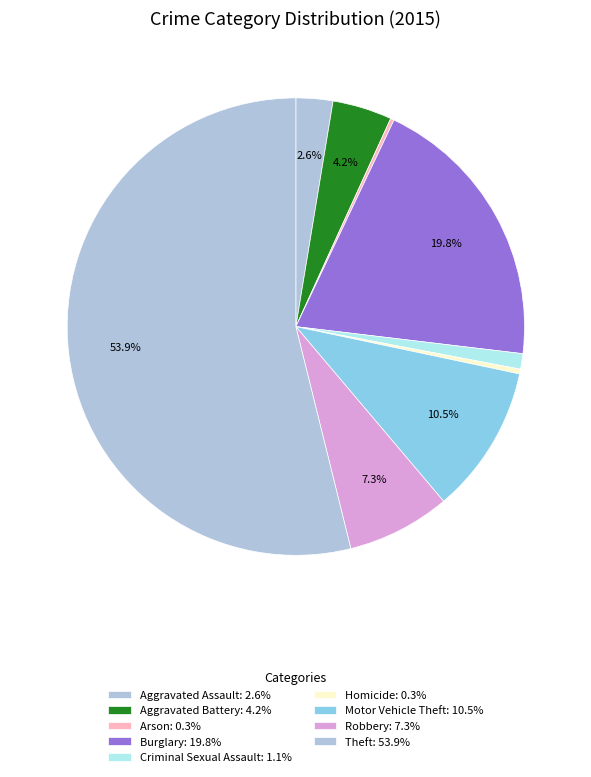

To the nearest percent, what portion does Theft represent?

54%